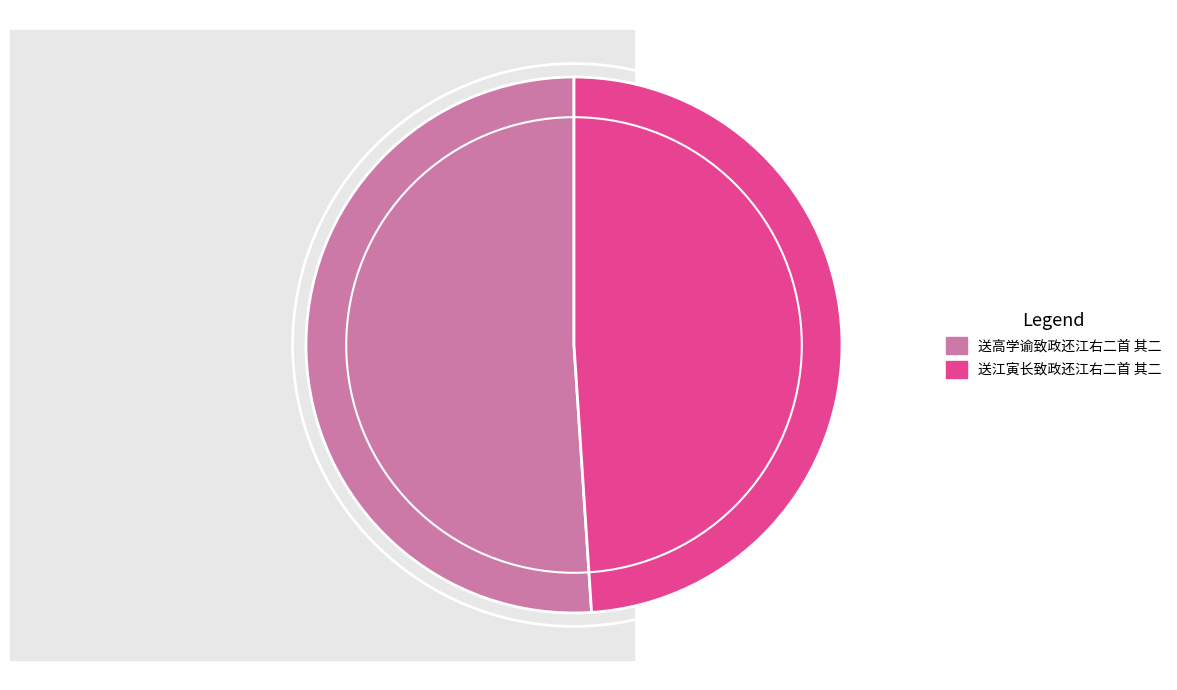

Which slice is the largest?

送高学谕致政还江右二首 其二